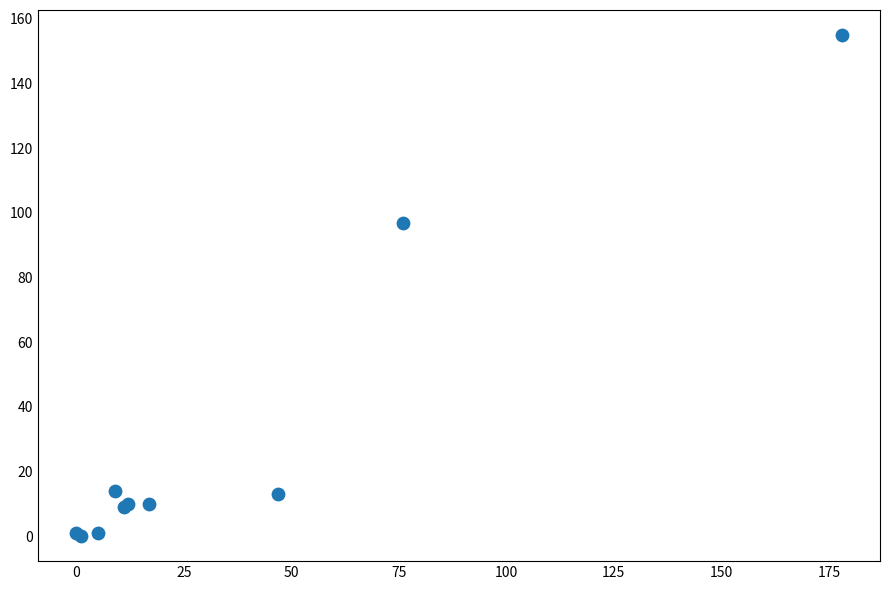

What Y value in the scatter plot is closest to 77?

97